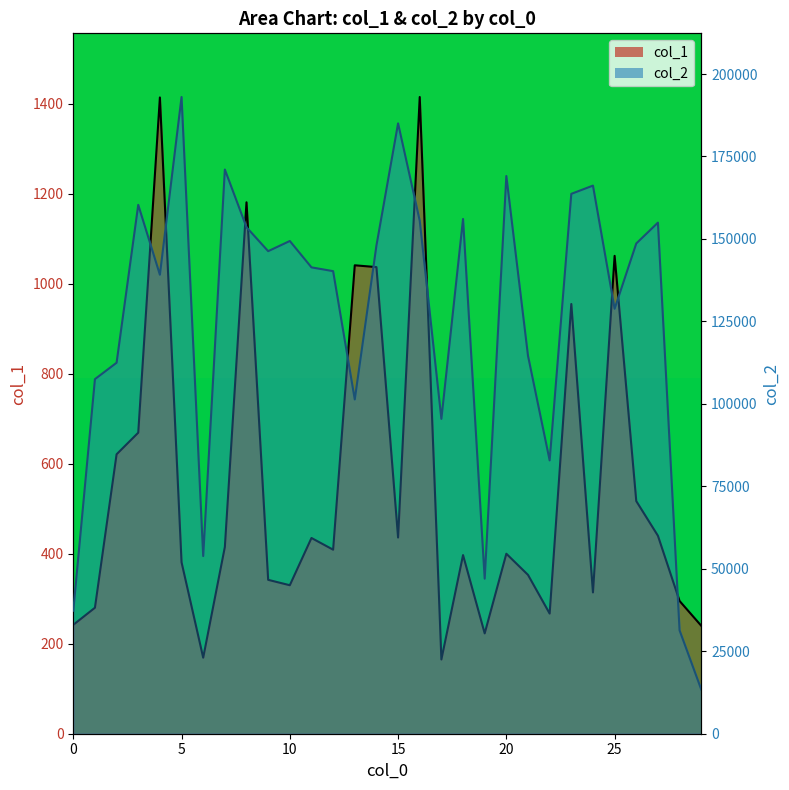

At which category does col_1 reach its first local valley?

6